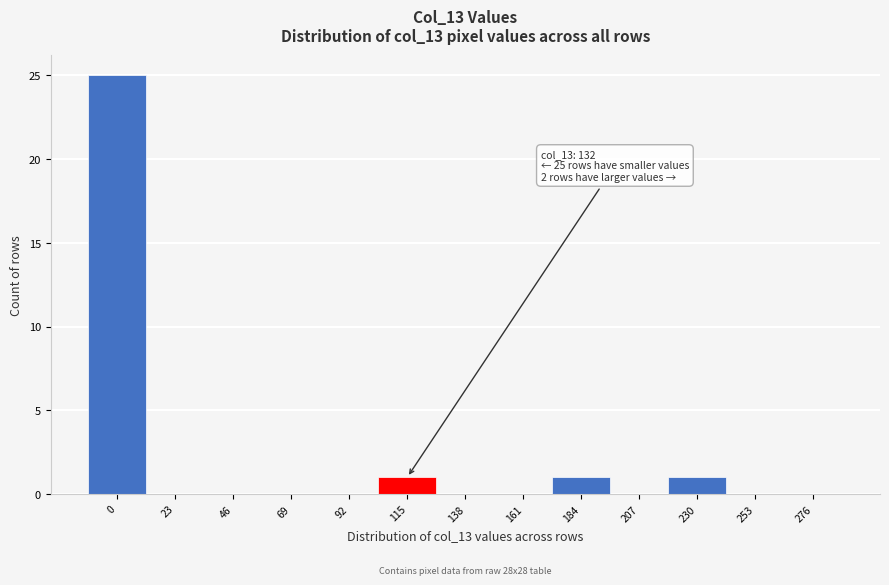

Reading left to right, what are all the values shown in this chart?

0=25	23=0	46=0	69=0	92=0	115=1	138=0	161=0	184=1	207=0	230=1	253=0	276=0